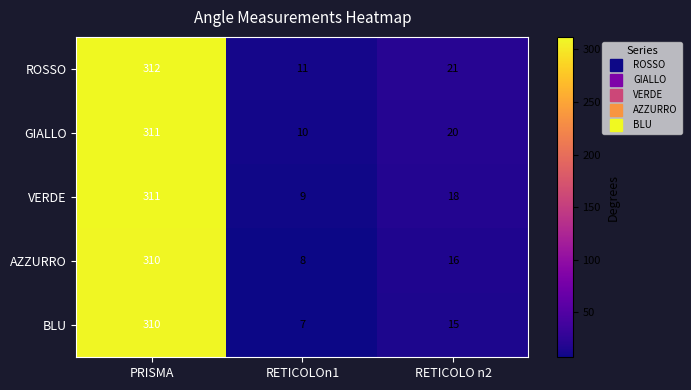

What is the difference between the highest and lowest values at RETICOLO n2?

6